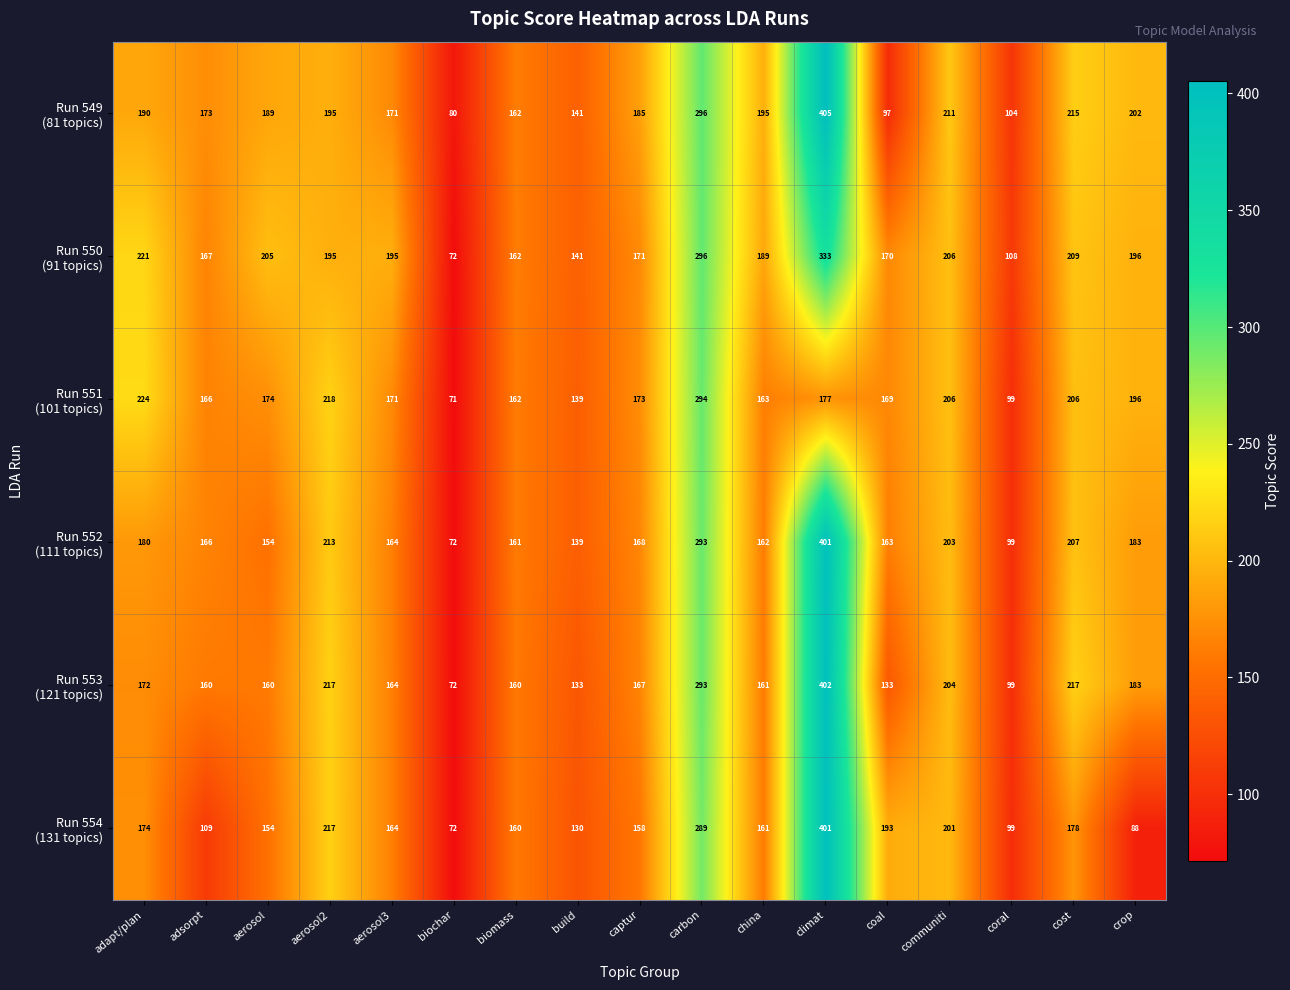

What is the difference between the highest and lowest values at adapt/plan?

52